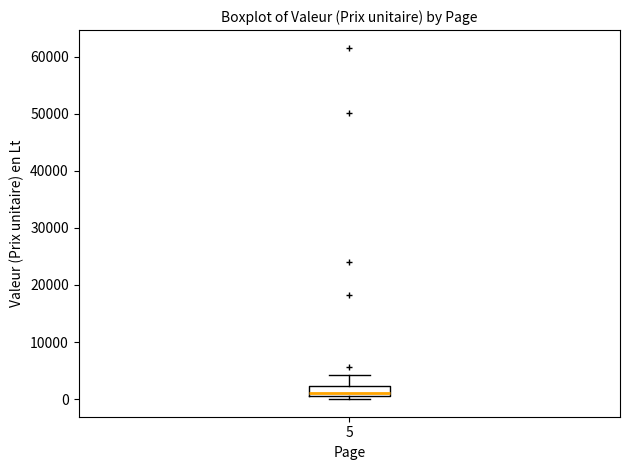

Where does the upper whisker of the box at x = 5 end on the y-axis? The values are not printed on the chart, so give them approximately, as read against the axis.

4000